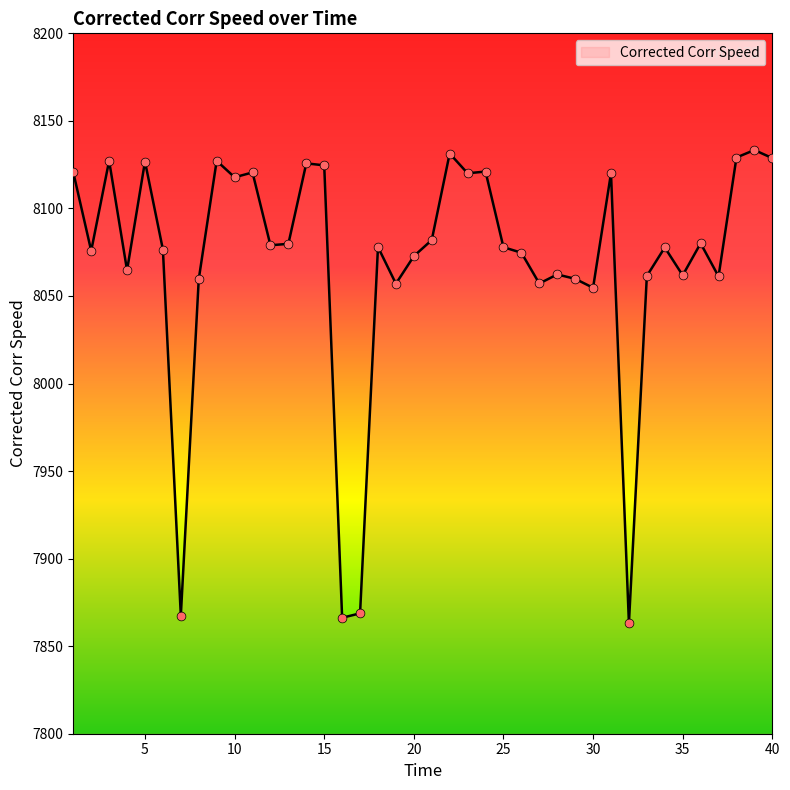

What is the difference between the maximum and minimum values?

270.3